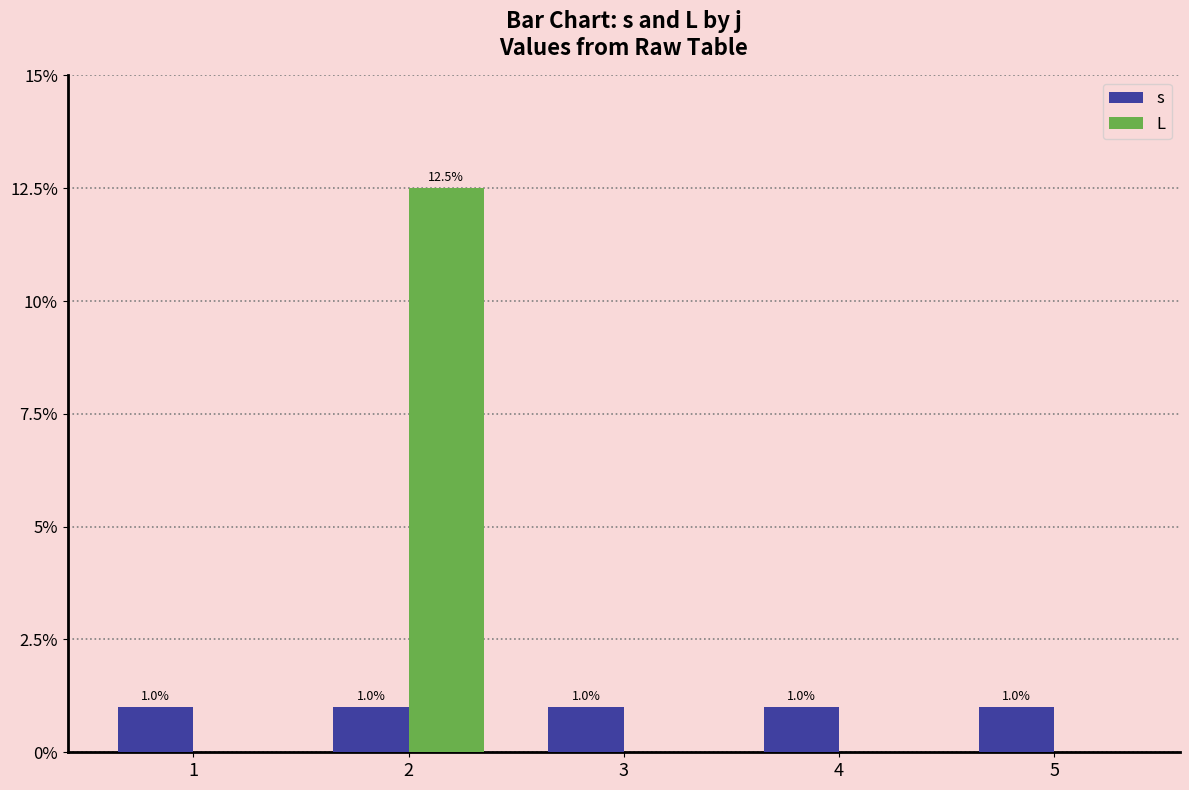

What is the sum of the L values at 1 and 2?

12.5